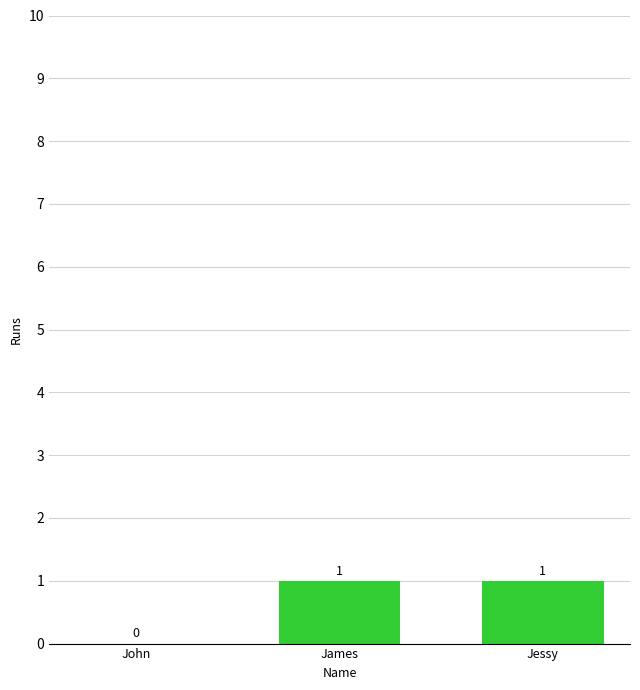

Where is the data nearest to the value 0?

John